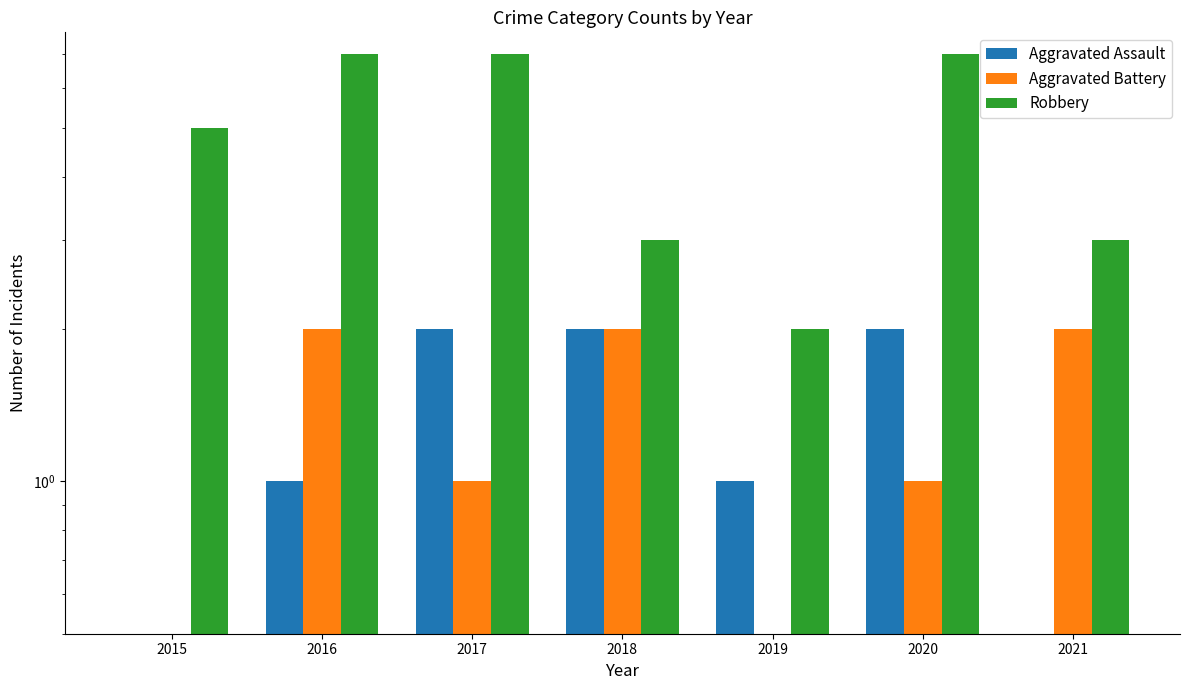

Reading left to right, transcribe all the data shown in this chart.

Aggravated Assault: 2015=0	2016=1	2017=2	2018=2	2019=1	2020=2	2021=0
Aggravated Battery: 2015=0	2016=2	2017=1	2018=2	2019=0	2020=1	2021=2
Robbery: 2015=5	2016=7	2017=7	2018=3	2019=2	2020=7	2021=3